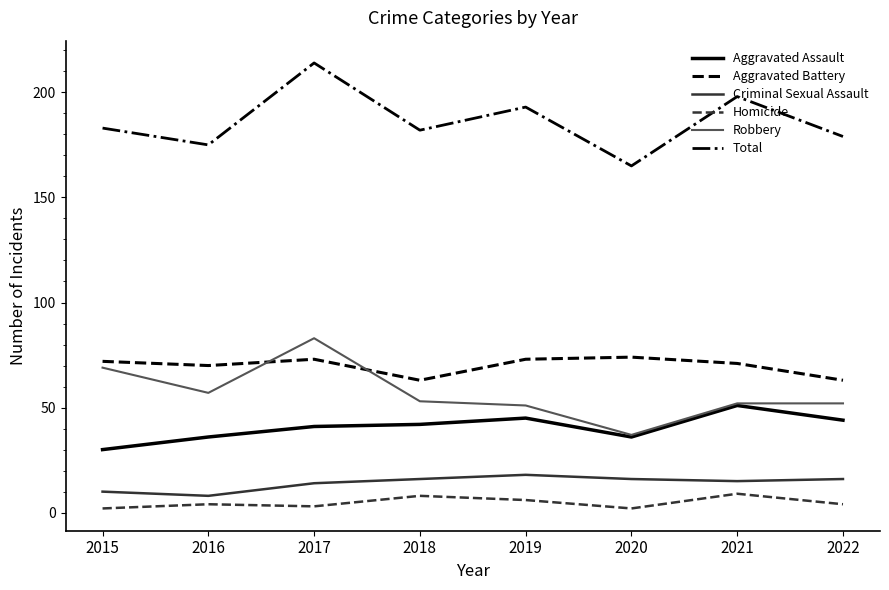

What is the total value across all series at 2016?

350